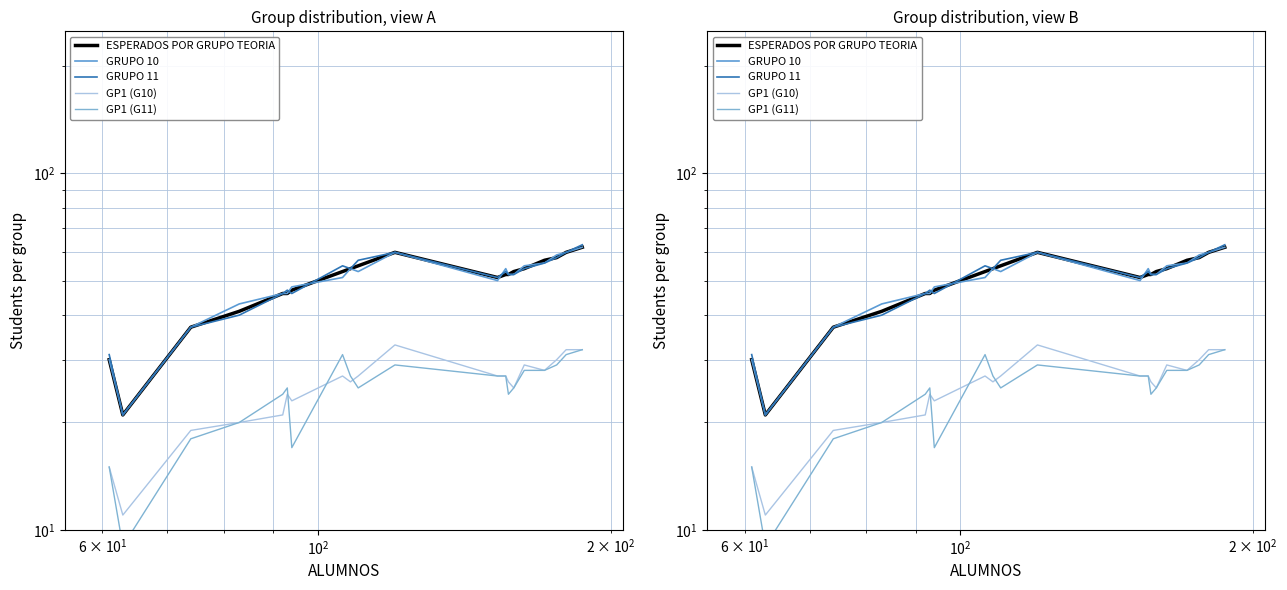

Is it true that GRUPO 11 equals 14 at 8?

False